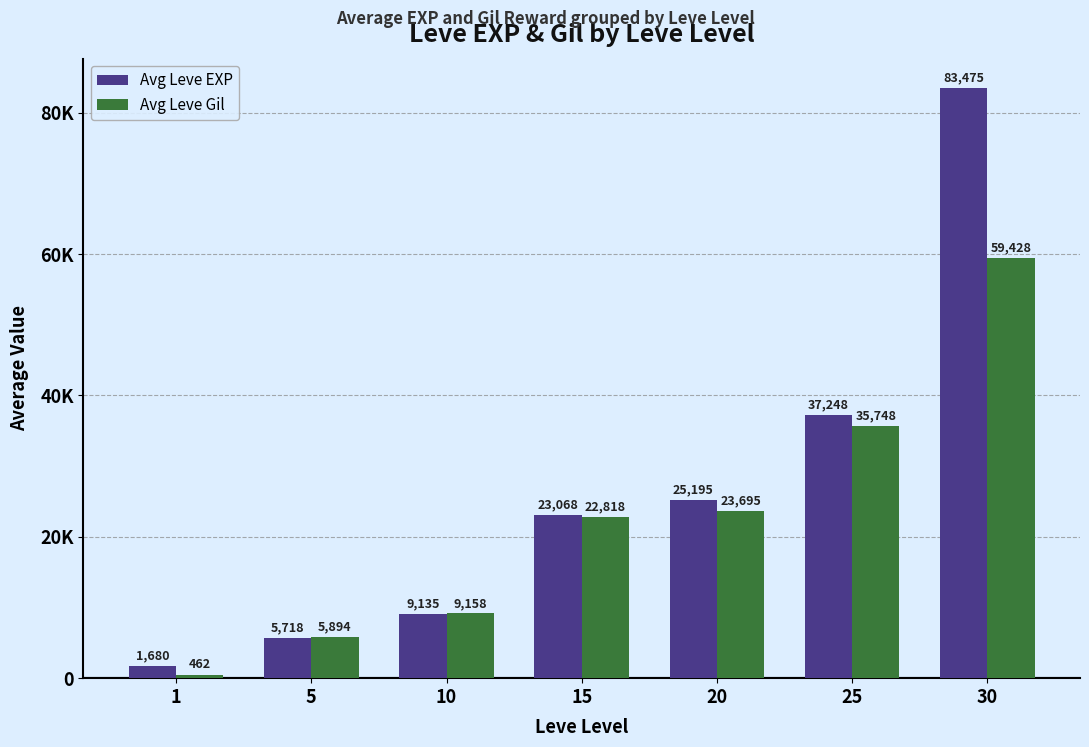

Reading right to left, transcribe all the data shown in this chart.

Avg Leve EXP: 30=83475	25=37248	20=25195	15=23068	10=9135	5=5718	1=1680
Avg Leve Gil: 30=59428	25=35748	20=23695	15=22818	10=9158	5=5894	1=462